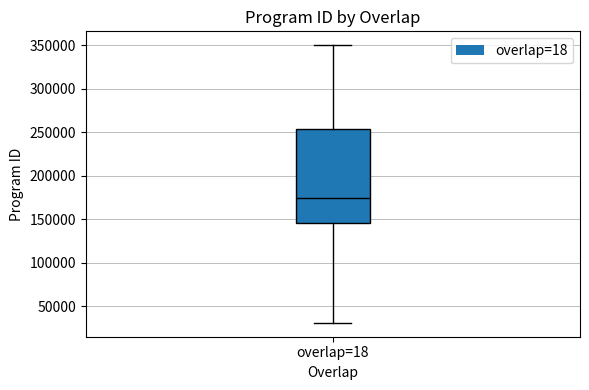

Where is the upper edge of the box for overlap=18 on the y-axis? The values are not printed on the chart, so give them approximately, as read against the axis.

255000